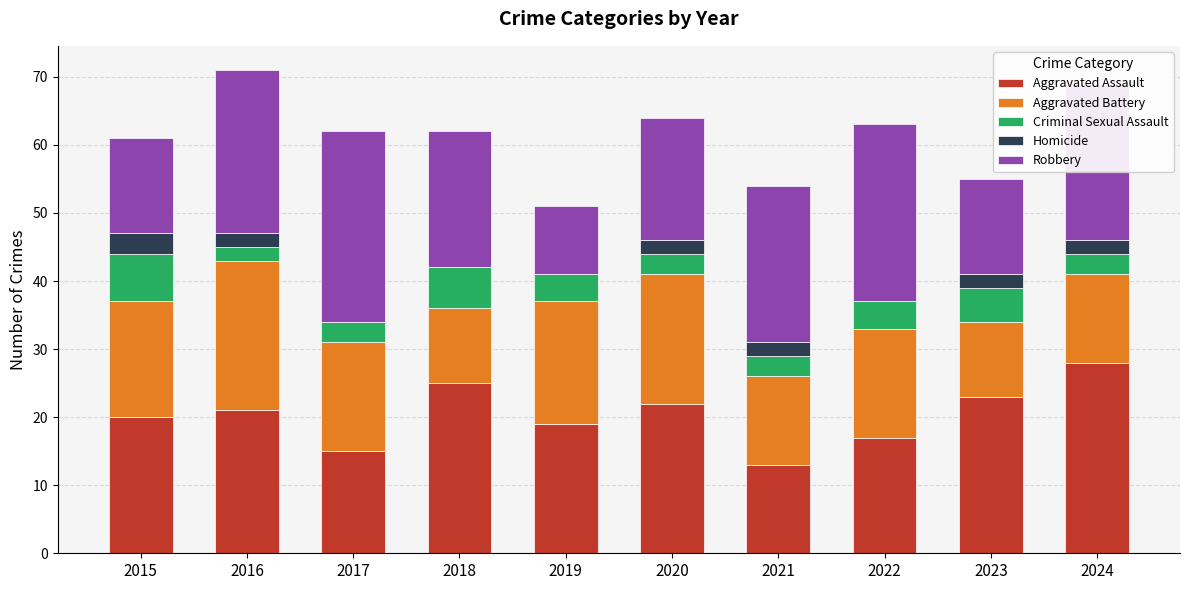

What is the highest value of the Aggravated Assault series?

28